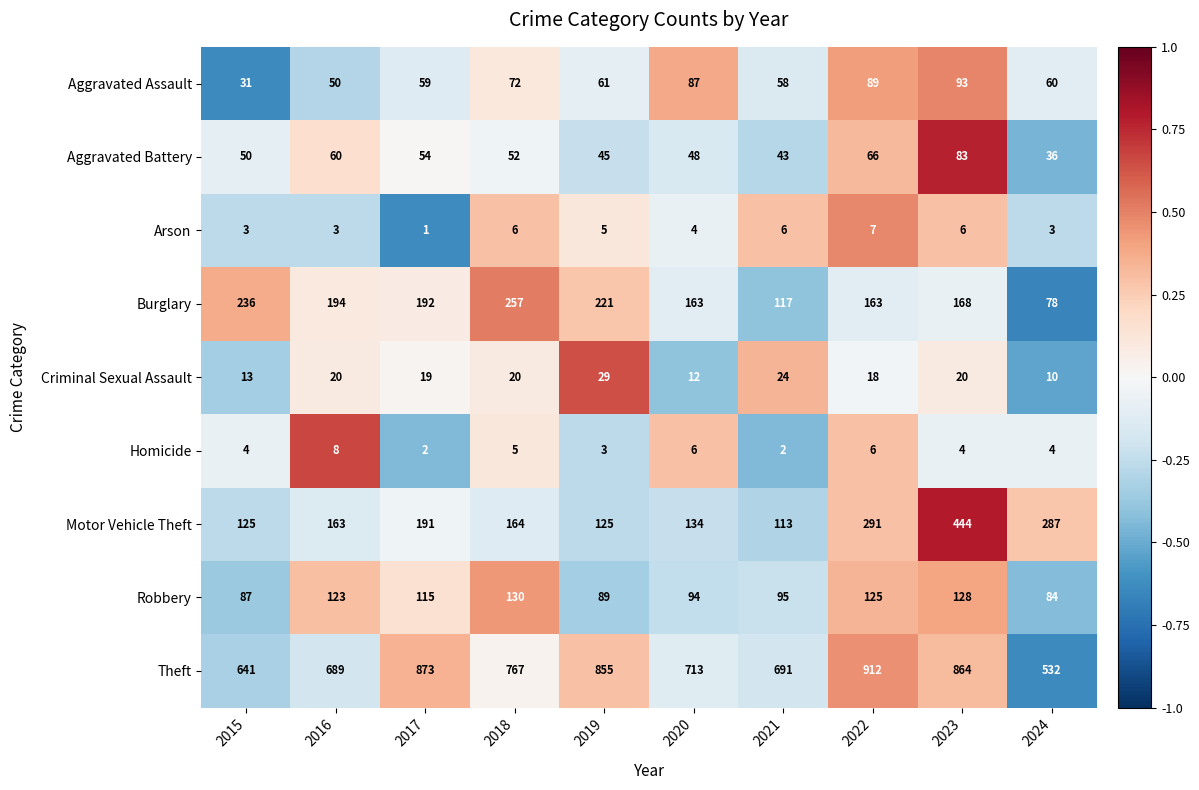

How many distinct data groups are displayed?

9